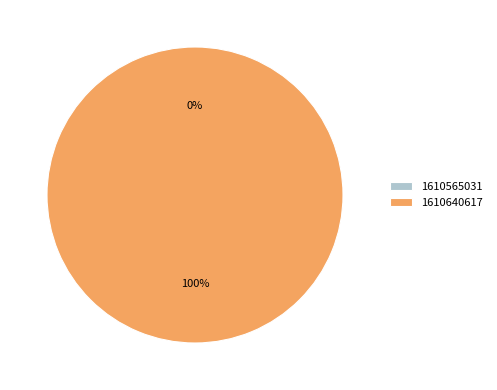

What is the change in value from 1610565031 to 1610640617?

+1